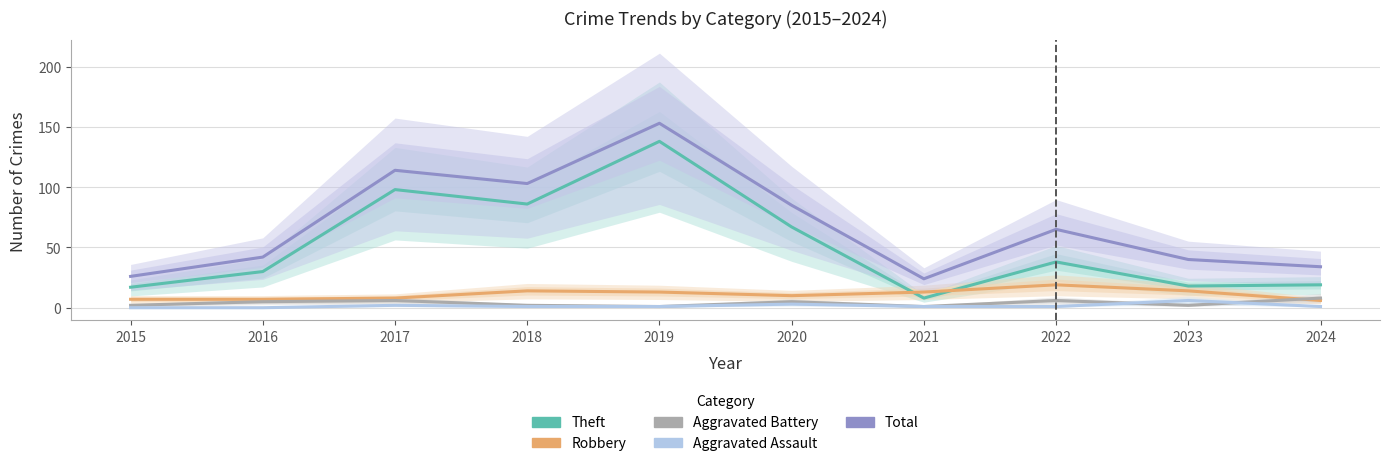

How many data points in Theft are less than 38?

5